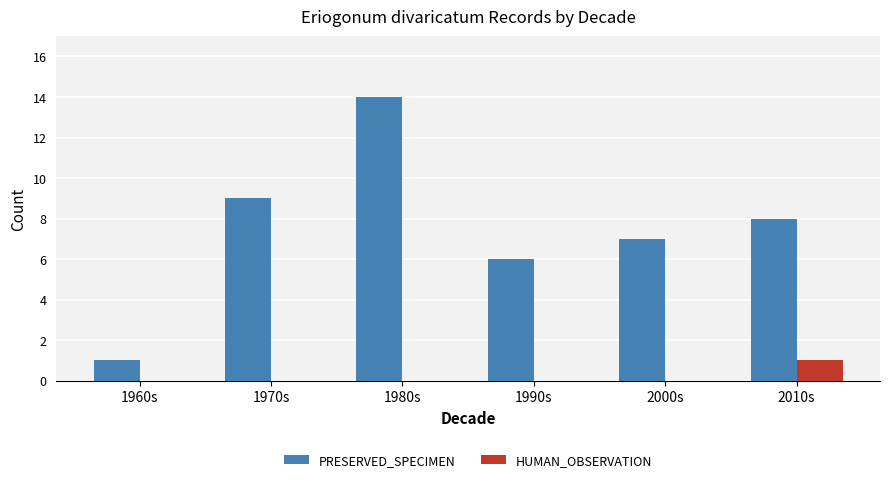

What is the greatest value displayed?

14